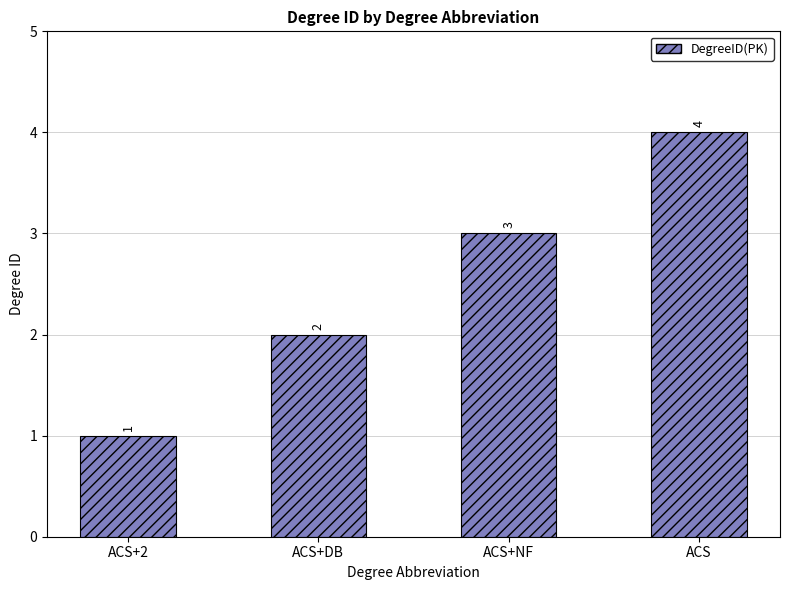

How many bars are there in total?

4